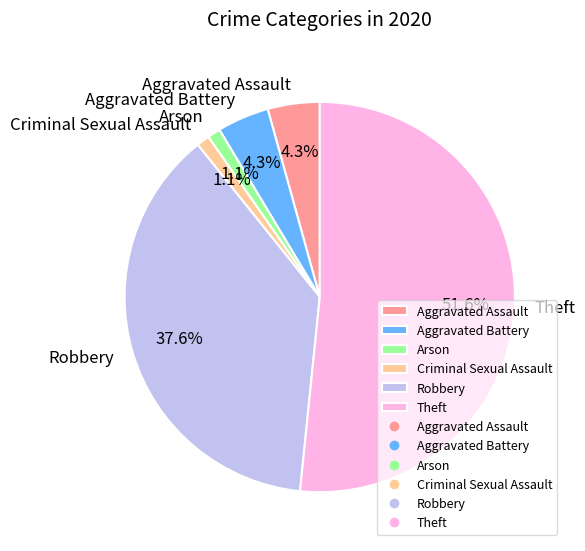

Which category has the biggest portion of the pie?

Theft